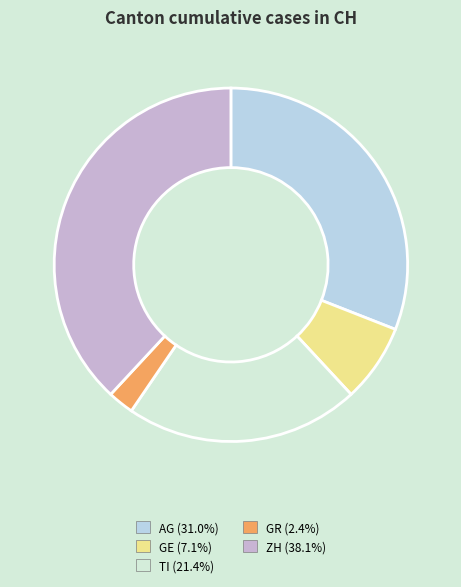

Rank the categories by value from highest to lowest.

ZH, AG, TI, GE, GR